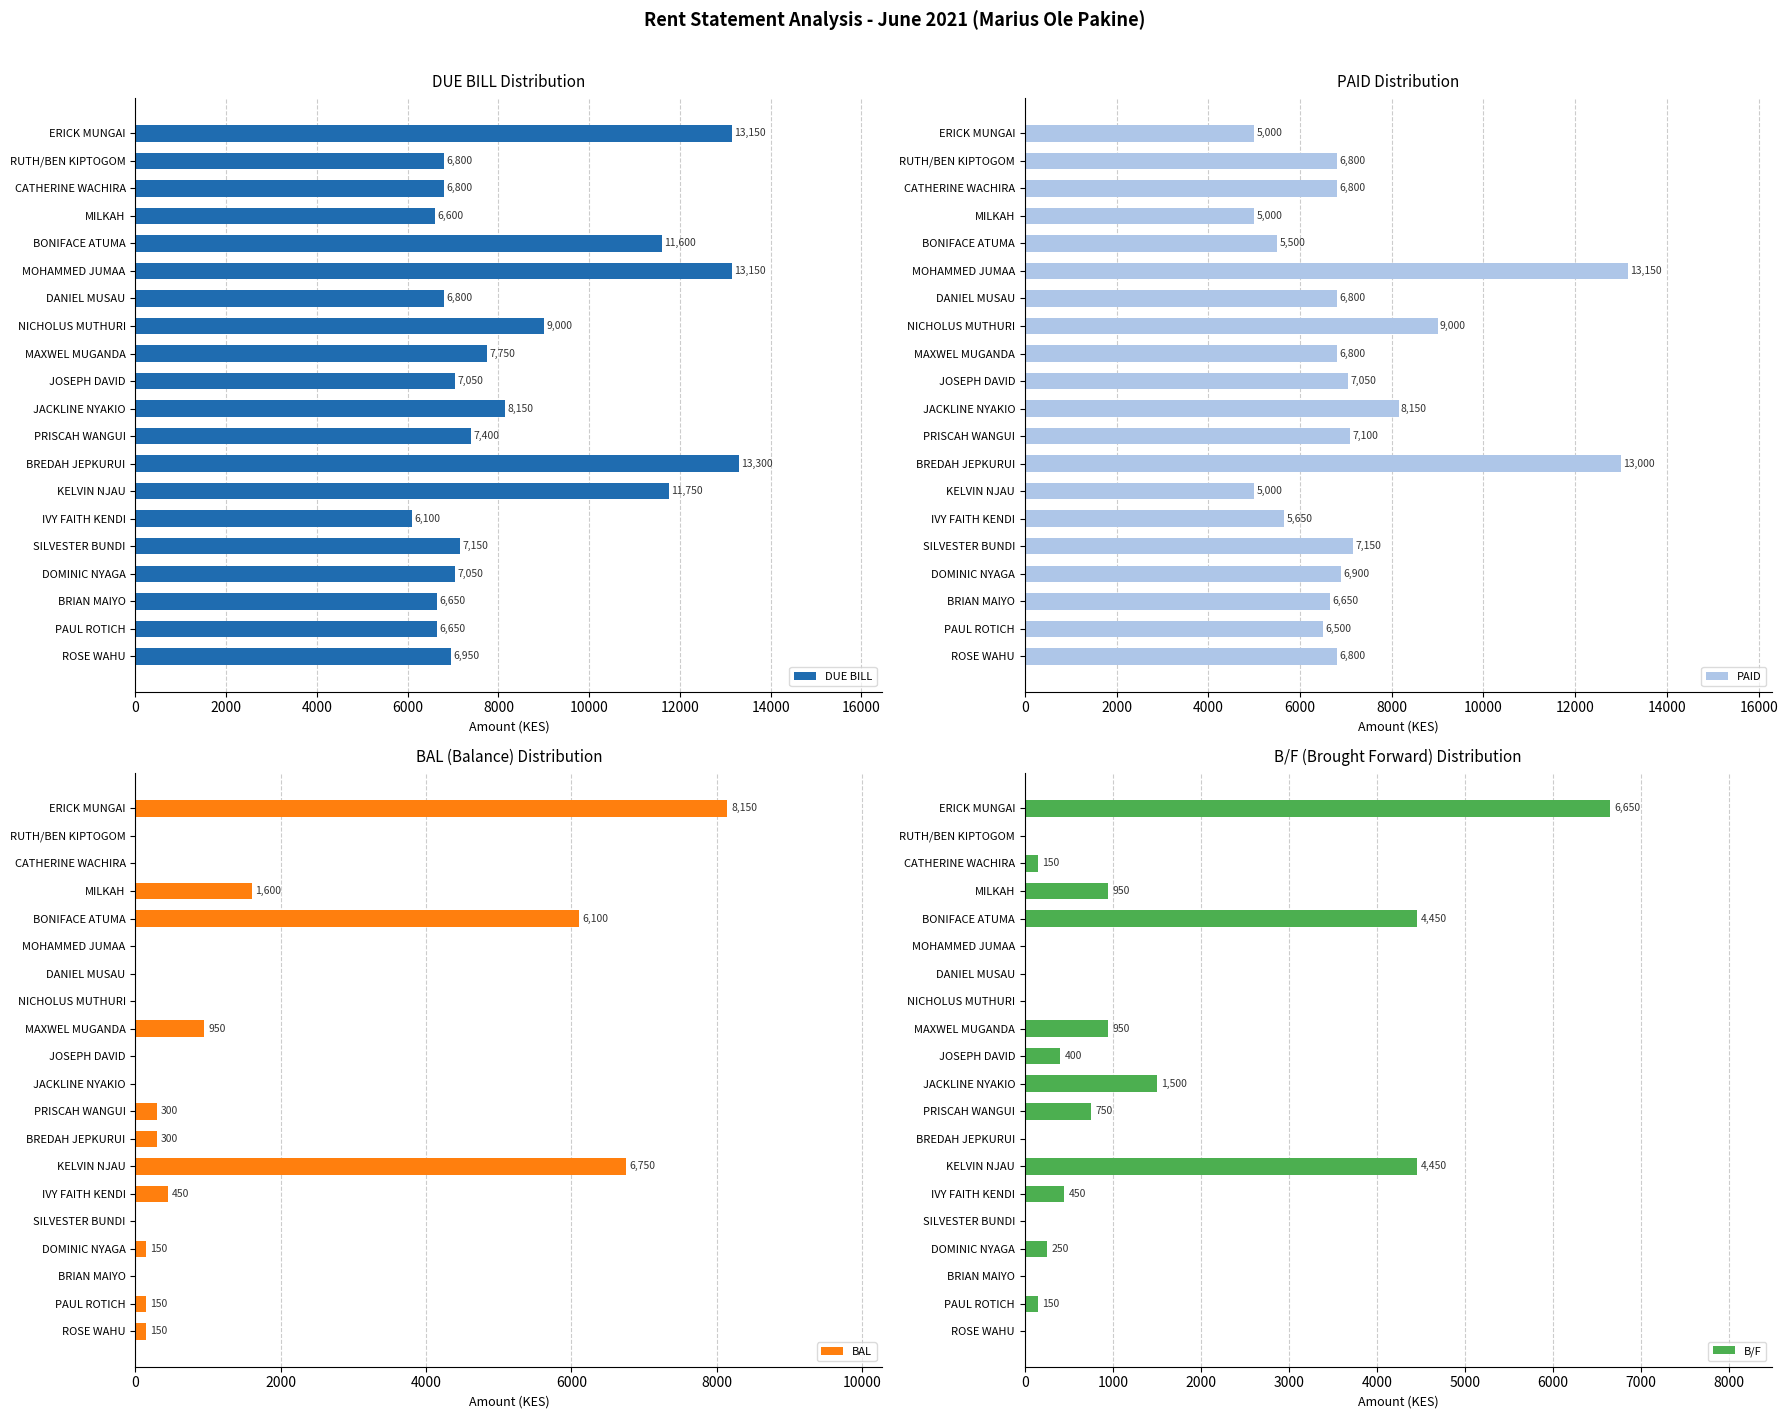

What is the sum of the DUE BILL values at PRISCAH WANGUI and CATHERINE WACHIRA?

14200